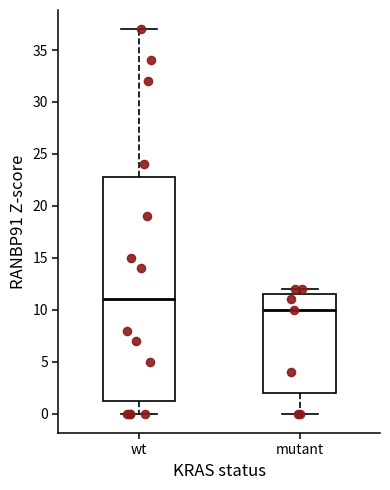

Which box has the highest median line?

wt